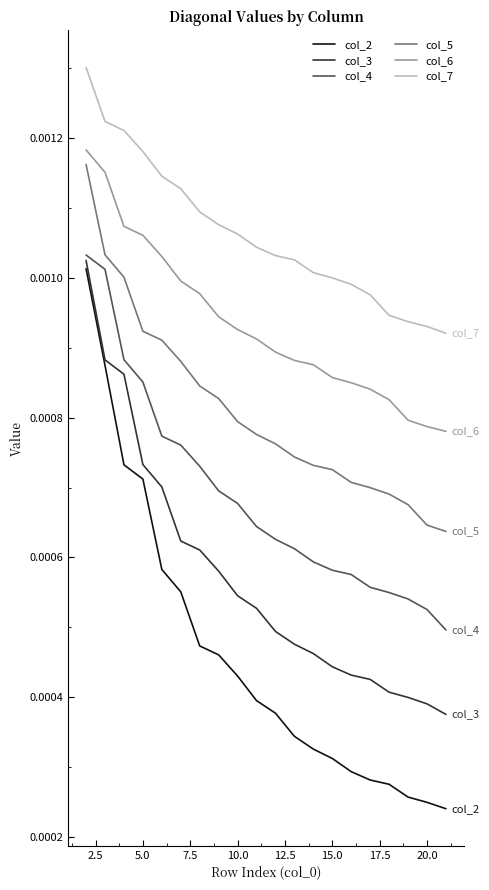

Rank the series by their average value, from lowest to highest.

col_2, col_3, col_4, col_5, col_6, col_7